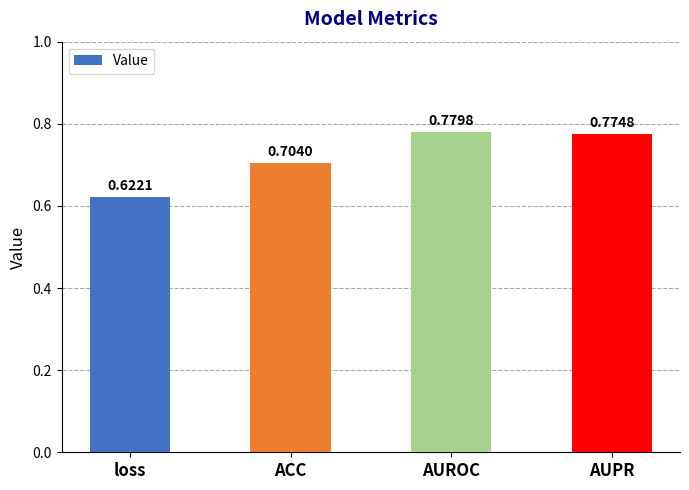

Does the chart contain stacked bars?

No